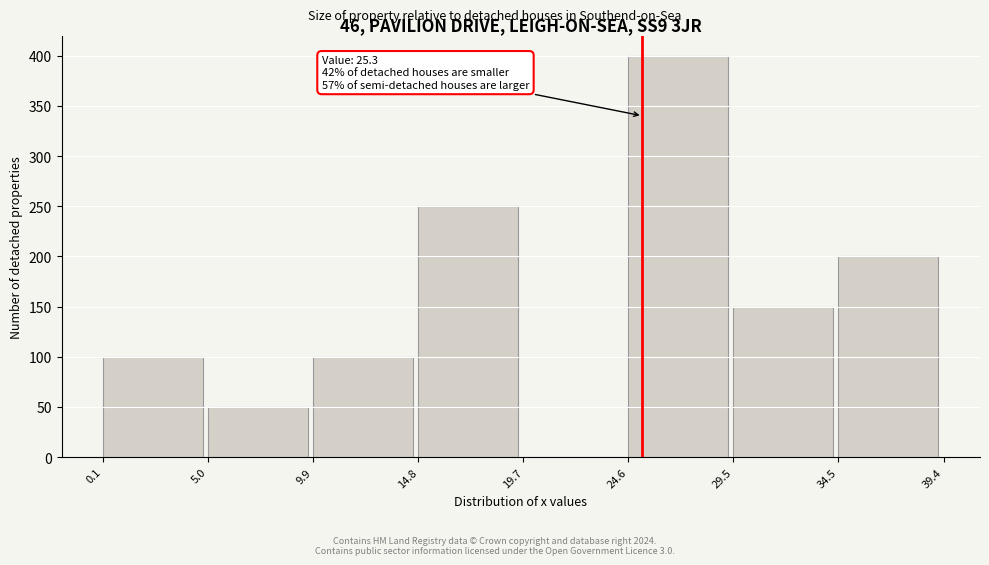

Over which range of the x-axis is the bar tallest?

24.6 to 29.5